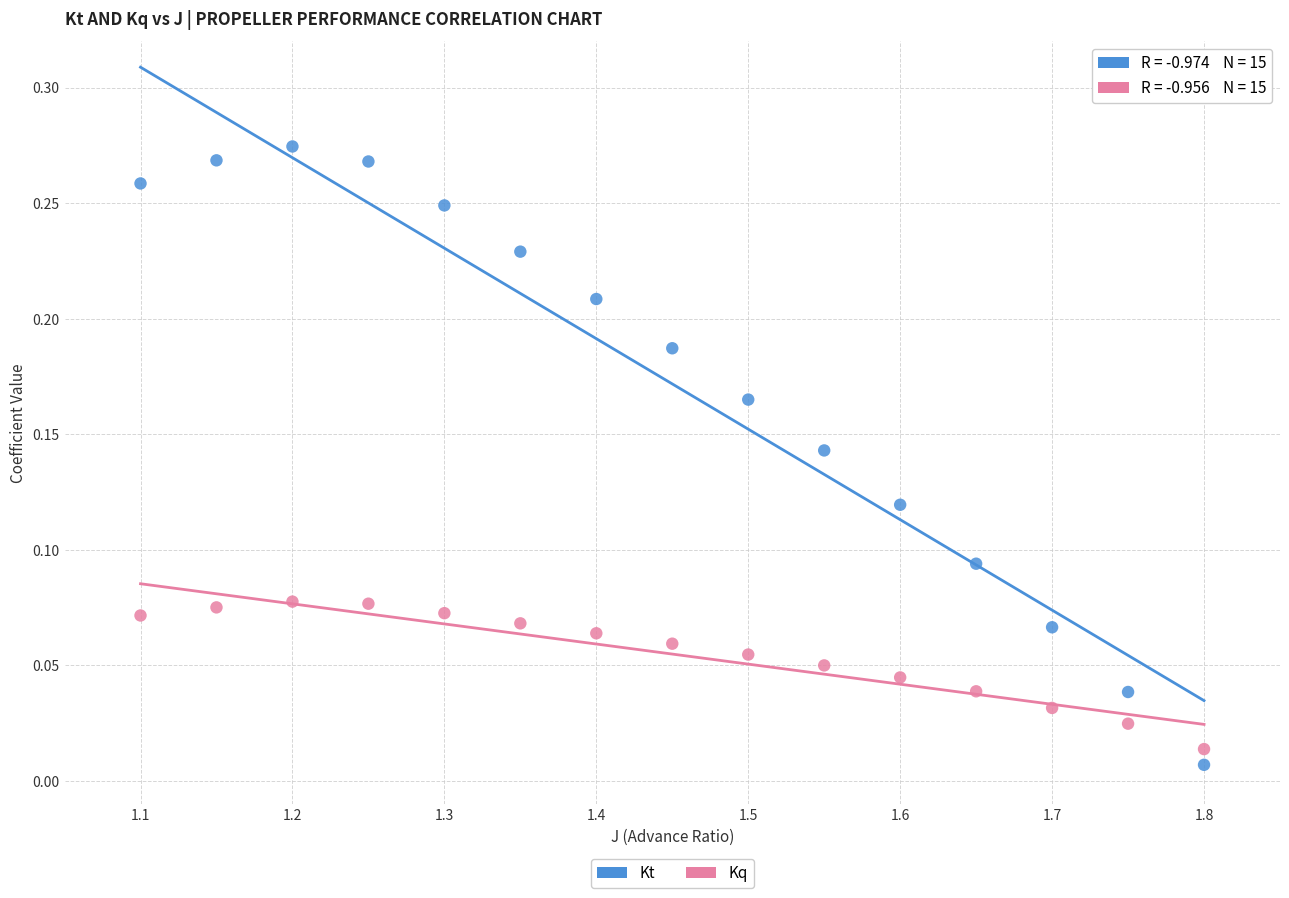

Across all data points, what is the range of X values (max minus min)?

0.7